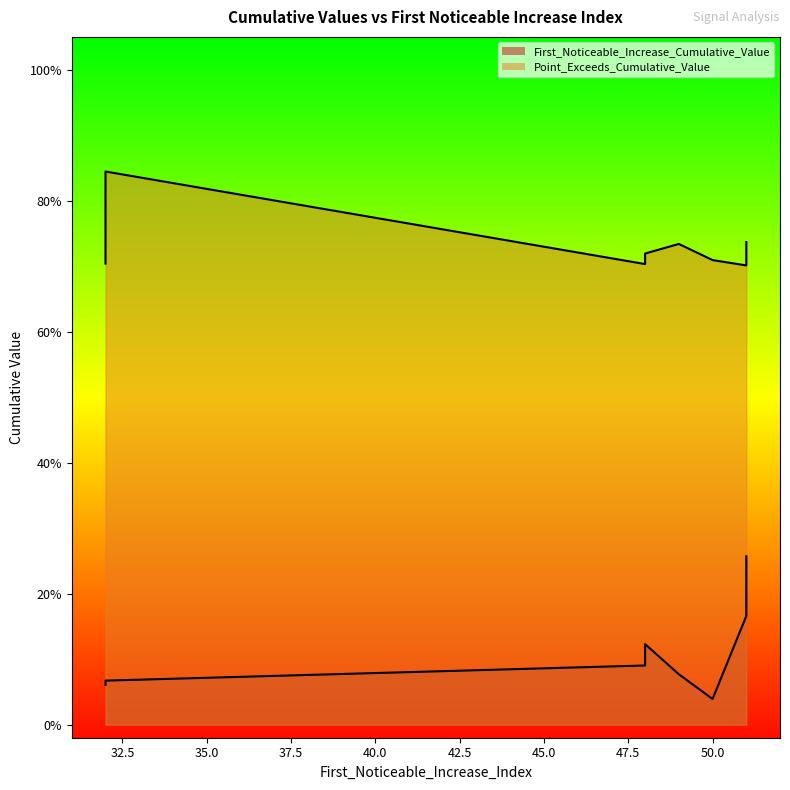

At which category does Point_Exceeds_Cumulative_Value reach its first local peak?

32